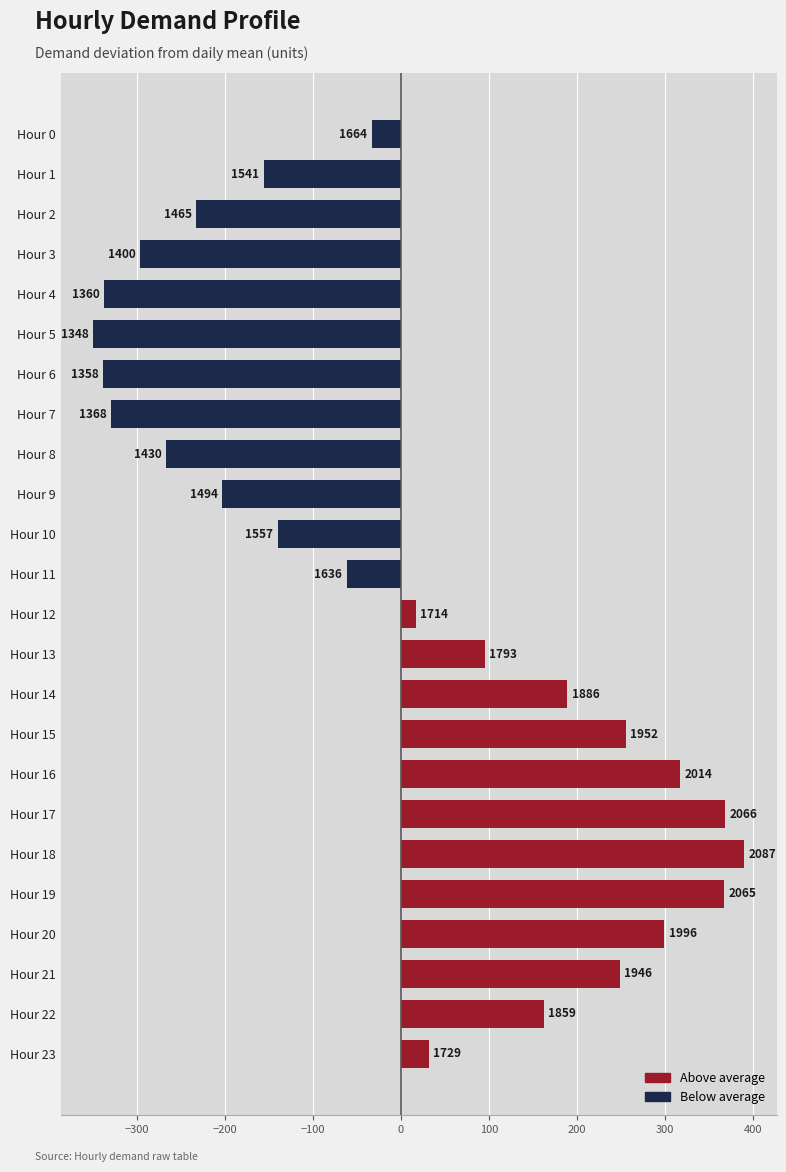

How many bars are there in total?

24